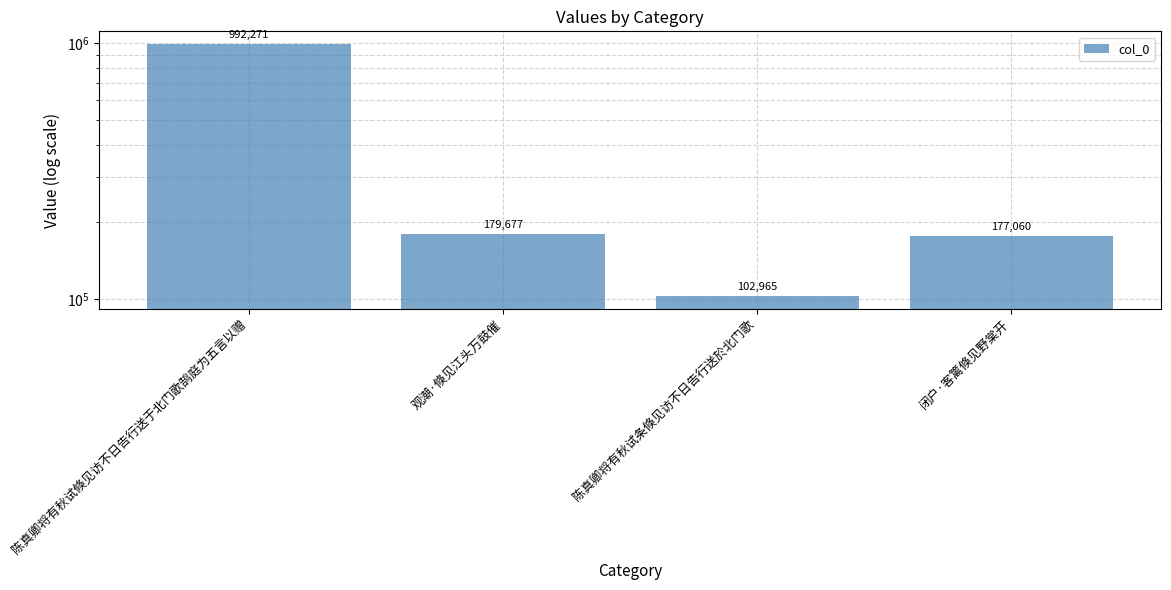

Reading left to right, extract all data points from this chart.

陈真卿将有秋试倏见访不日告行送于北门歌鹄庭为五言以赠=992271	观潮·倏见江头万鼓催=179677	陈真卿将有秋试条倏见访不日告行送於北门歌=102965	闭户·客篱倏见野棠开=177060